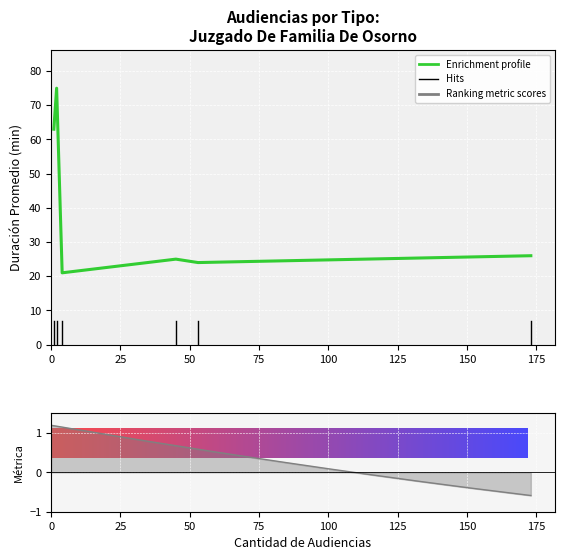

What is the minimum value shown in the chart?

21